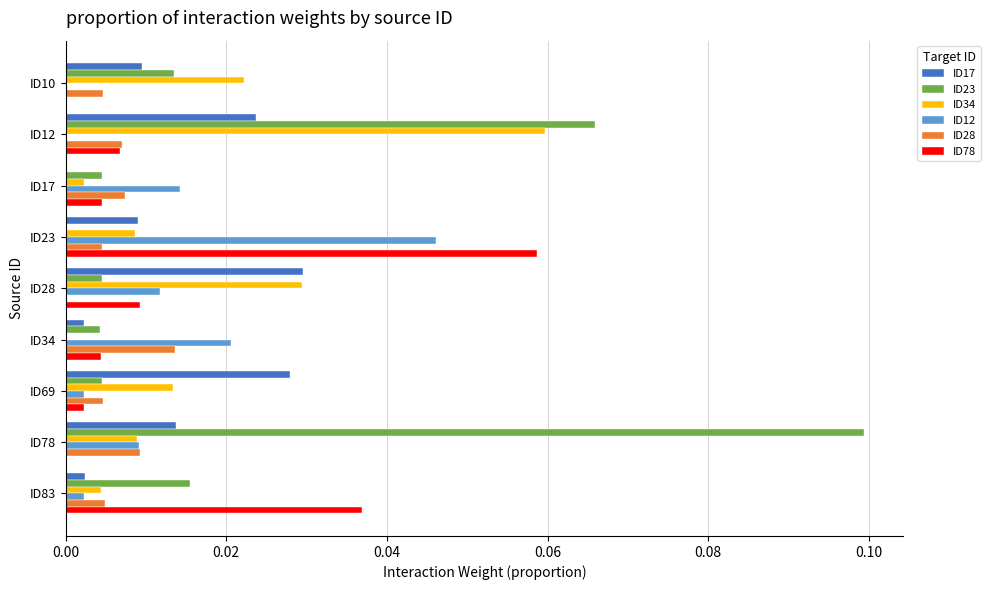

Is the value of ID12 at ID10 greater than the value of ID28 at ID17?

No